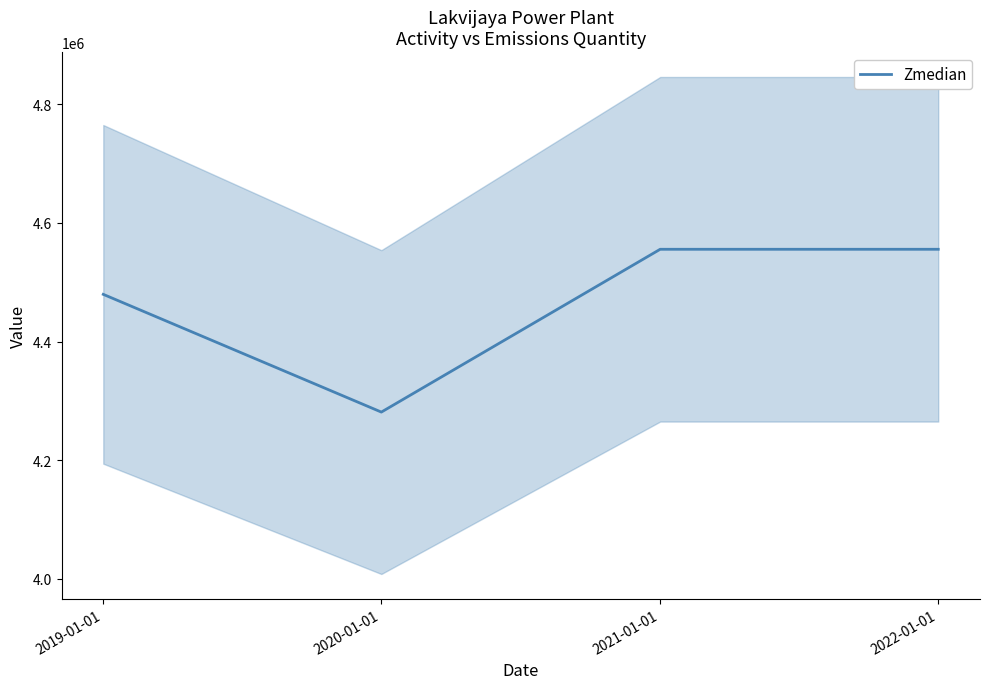

What is the lowest value of the Zmedian series?

4281000